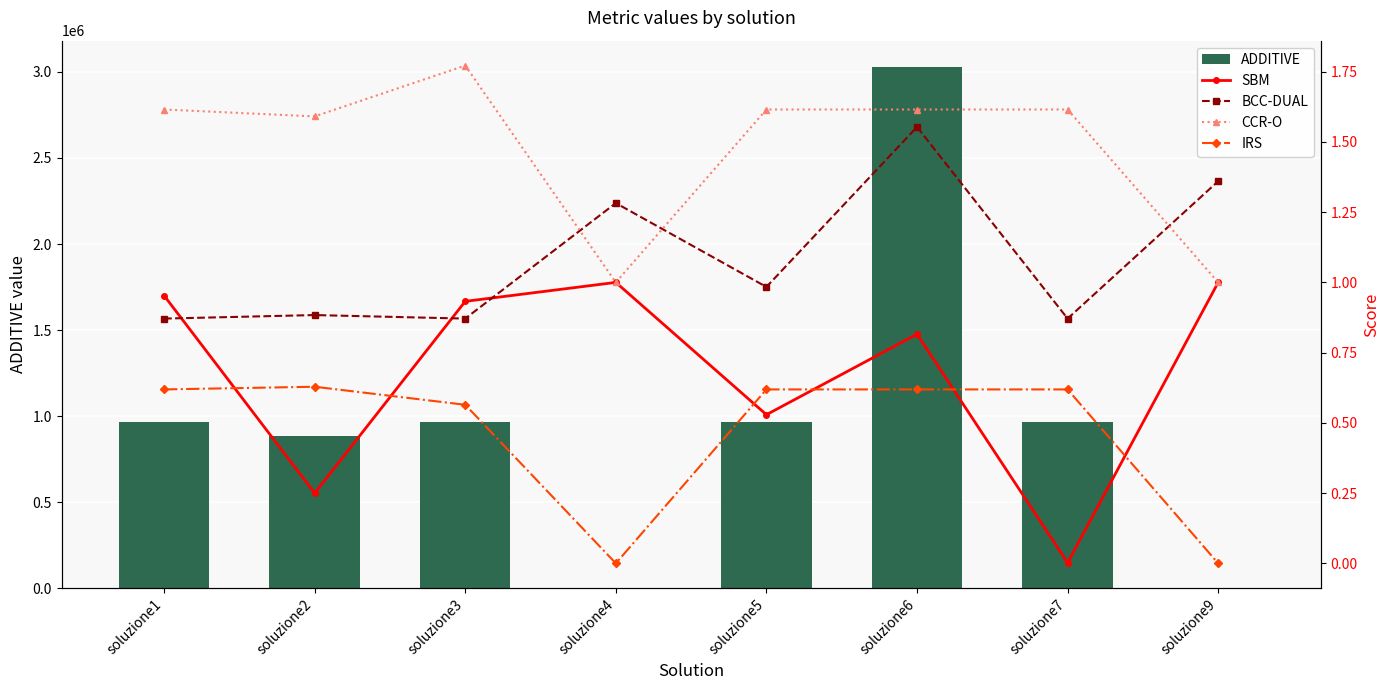

Count the CCR-O values in the range 1 to 2.

8